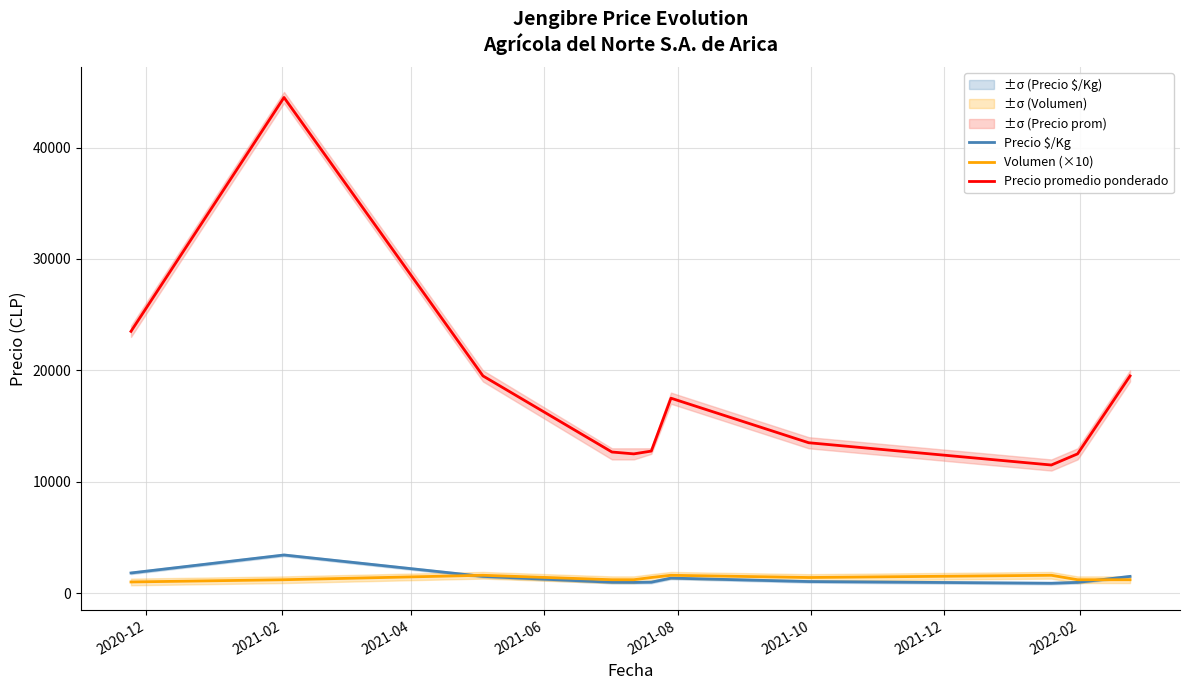

What is the difference between the second highest and minimum values in the Precio $/Kg series?

923